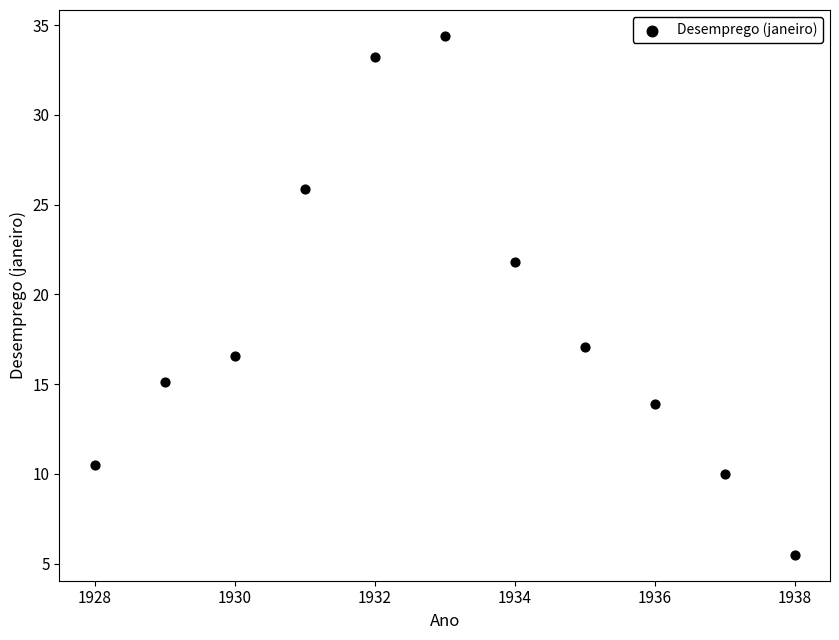

What Y value in the scatter plot is closest to 19?

17.1